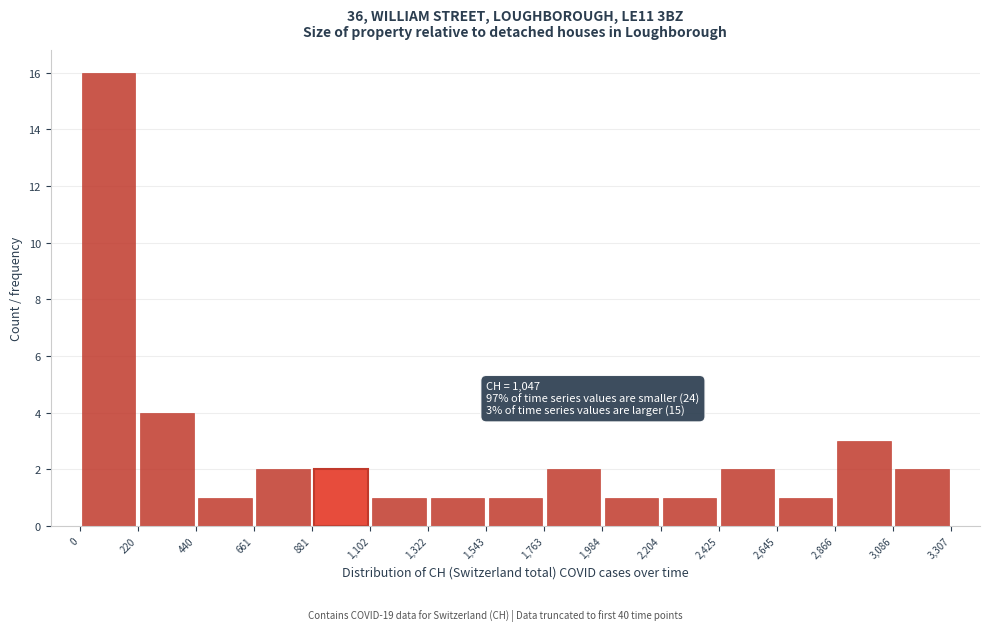

Which range on the x-axis has the tallest bar?

0 to 220